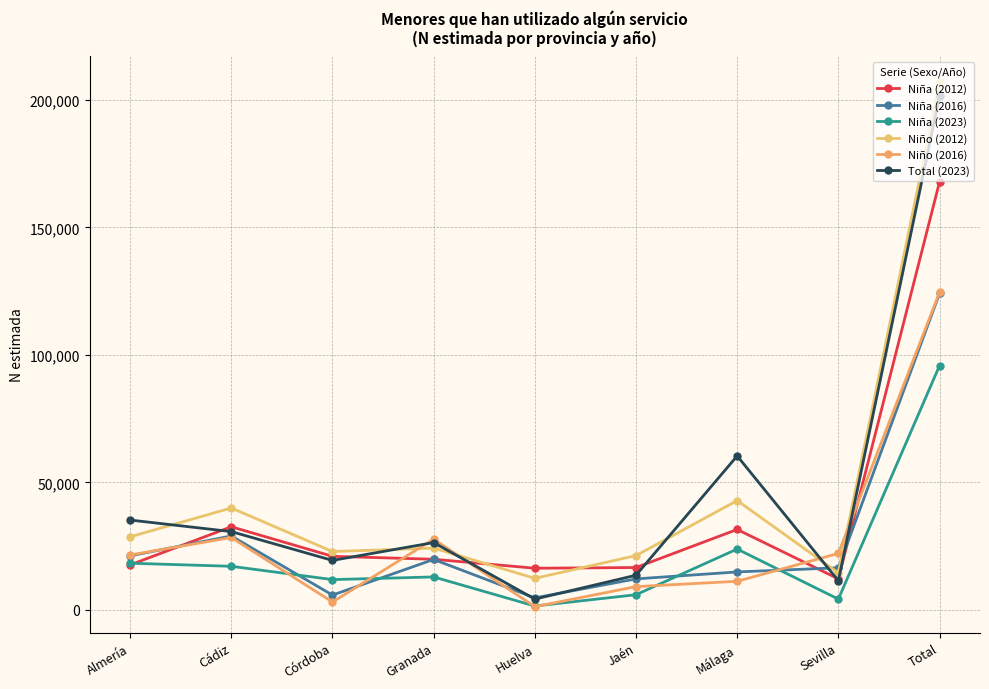

At which label does Niña (2012) first exceed 19860?

Cádiz